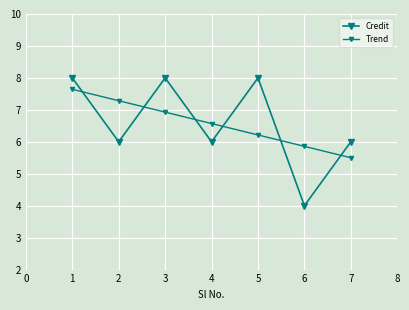

How many lines are shown in the chart?

2